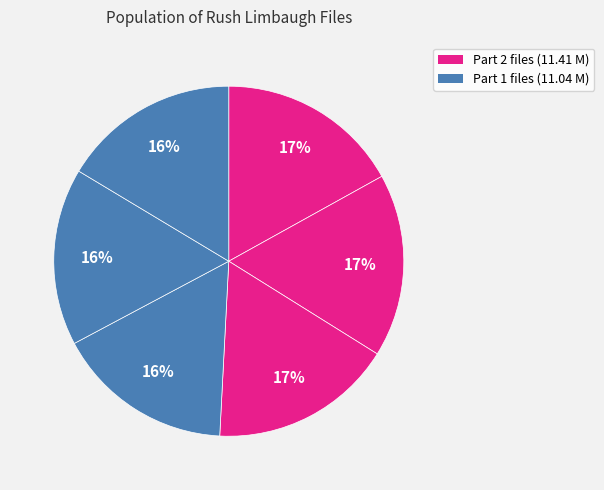

How many segments does this pie chart have?

6